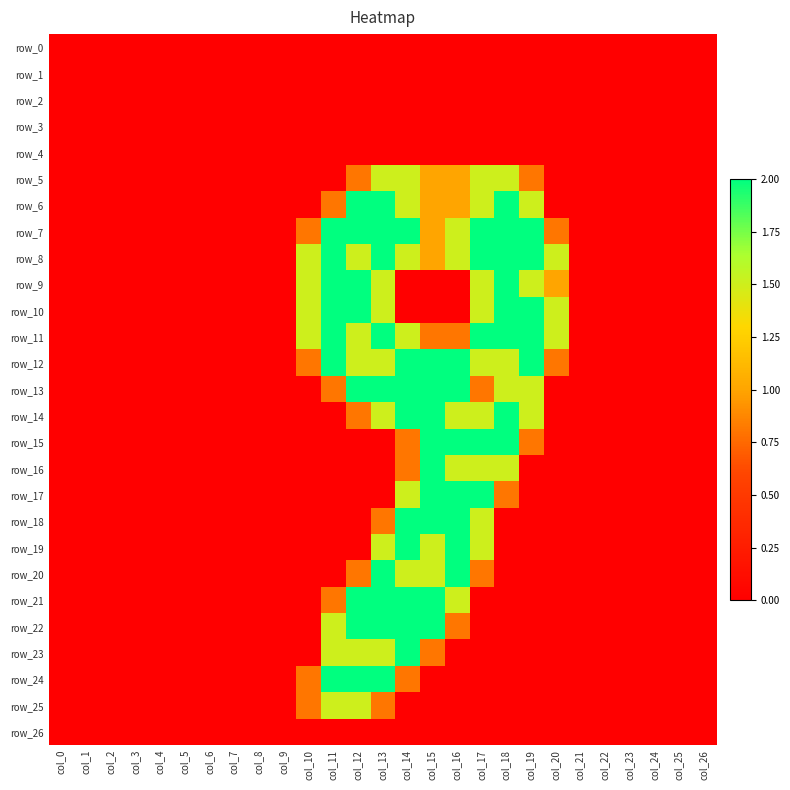

How many data points does each series have?

27